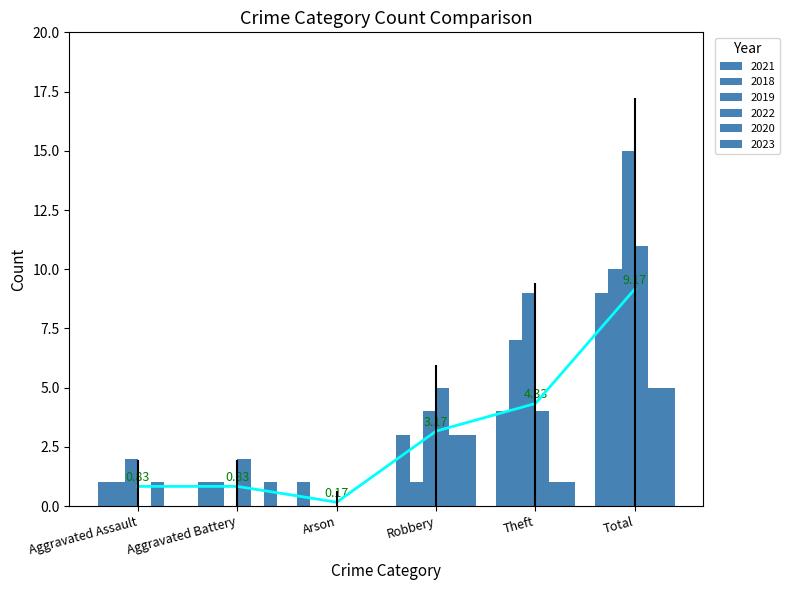

The value of 2022 at Aggravated Battery is 4. True or false?

False